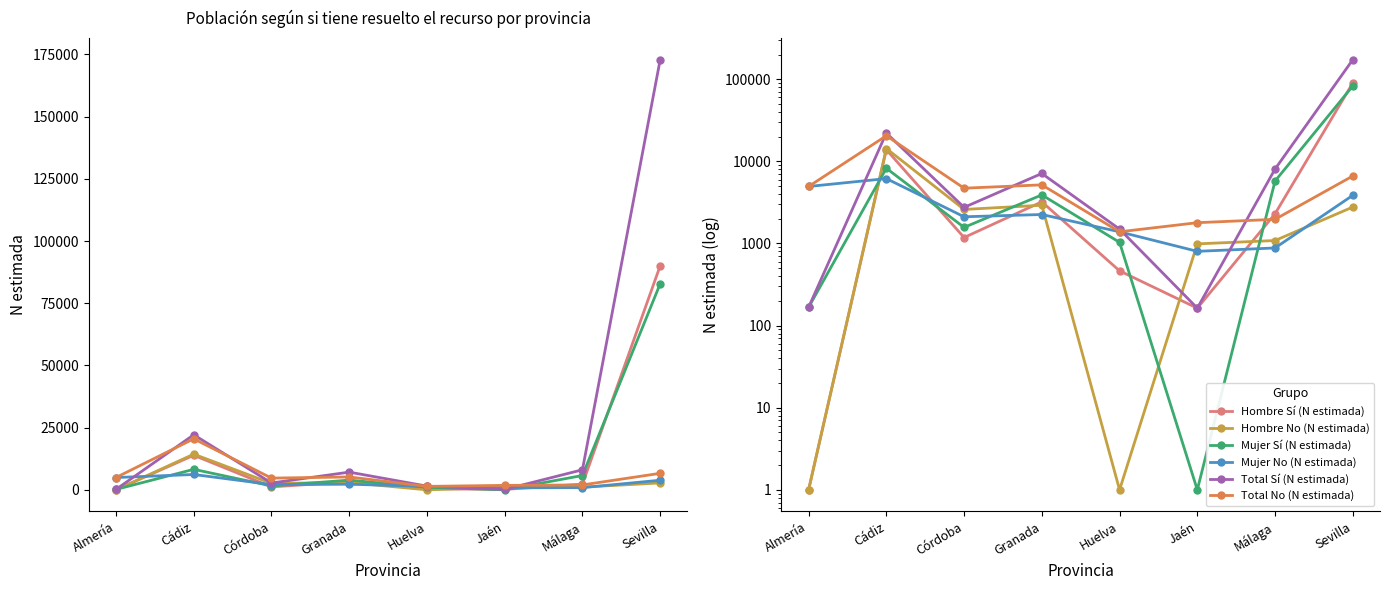

How many lines are shown in the chart?

6